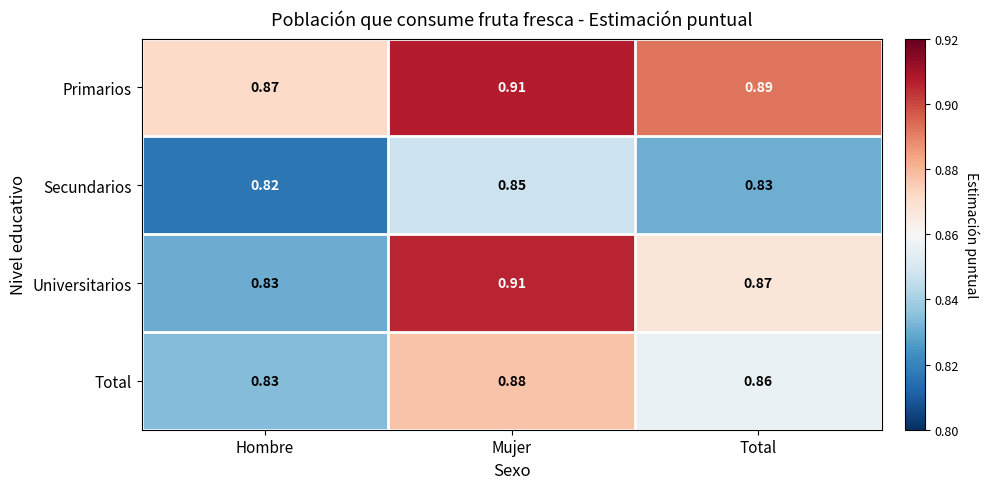

At which label does Total reach its minimum?

Hombre